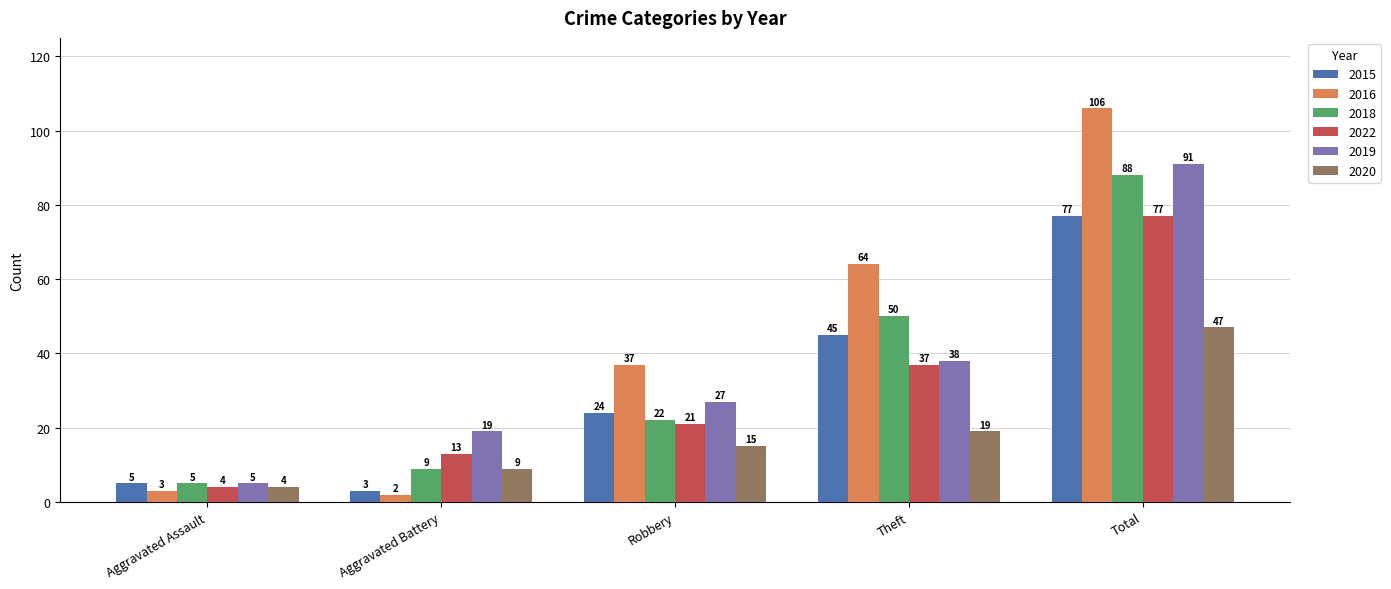

What value does the 2020 series have at Aggravated Battery, to the nearest 5?

10